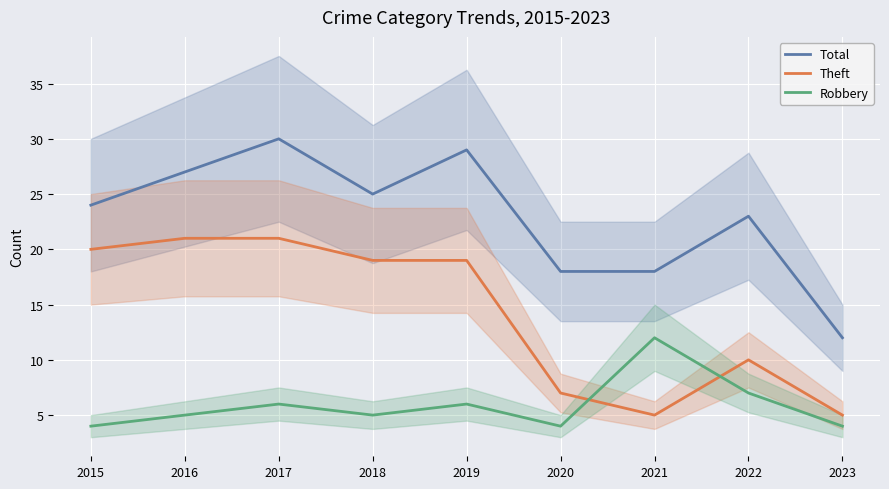

What are all the series names shown in the legend?

Total, Theft, Robbery